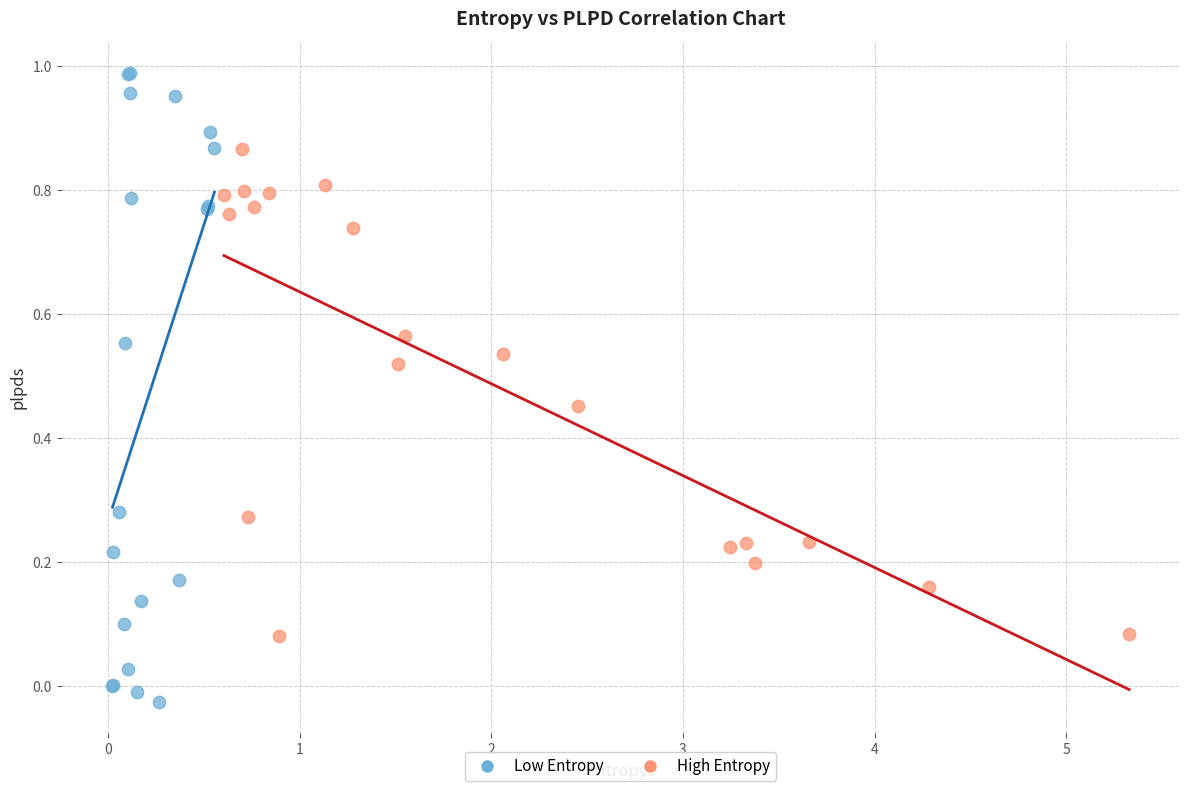

Which series contains the highest Y value?

Low Entropy